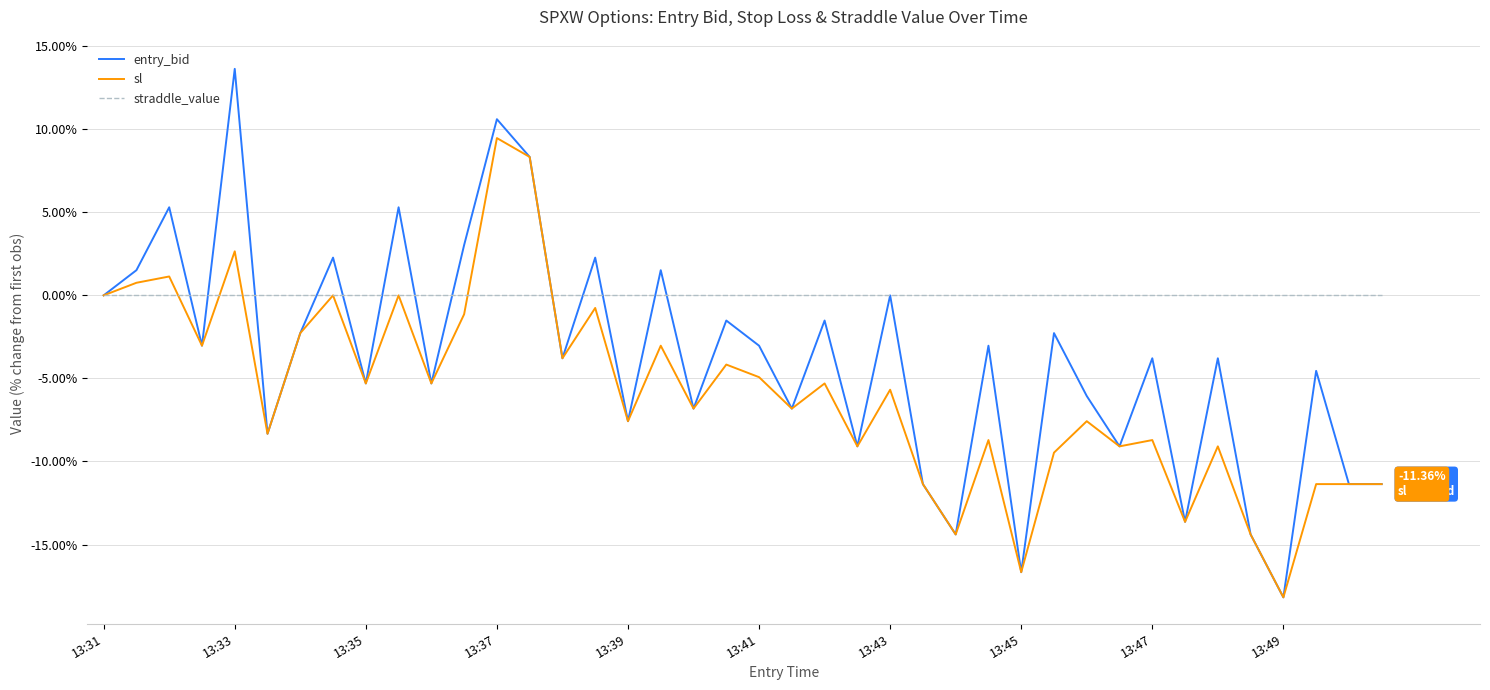

Rank the series by their average value, from lowest to highest.

sl, entry_bid, straddle_value